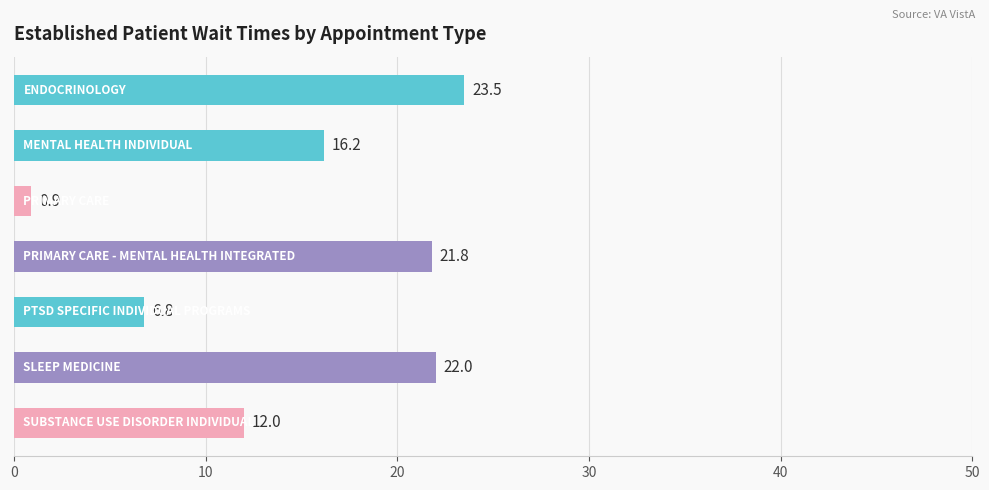

How many series are shown in this chart?

1